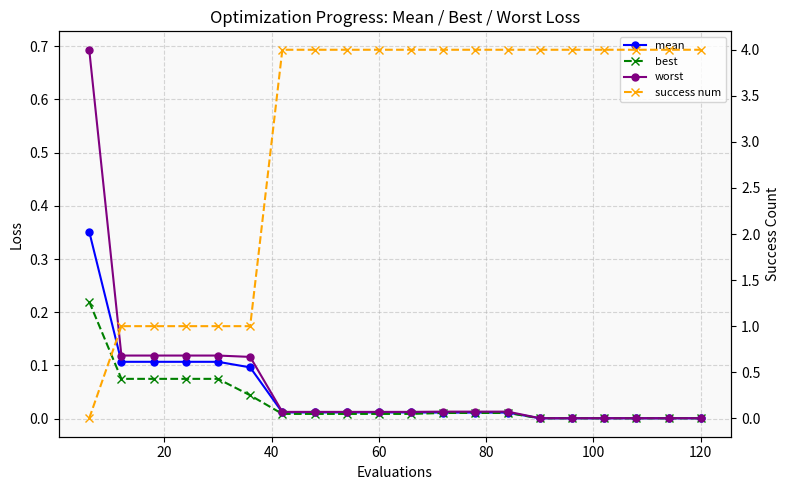

Reading right to left, extract all data points from this chart.

mean: 0.0	0.0	0.0	0.0	0.0	0.0	0.0	0.0	0.0	0.0	0.0	0.0	0.0	0.0	0.1	0.1	0.1	0.1	0.1	0.4
best: 0.0	0.0	0.0	0.0	0.0	0.0	0.0	0.0	0.0	0.0	0.0	0.0	0.0	0.0	0.0	0.1	0.1	0.1	0.1	0.2
worst: 0.0	0.0	0.0	0.0	0.0	0.0	0.0	0.0	0.0	0.0	0.0	0.0	0.0	0.0	0.1	0.1	0.1	0.1	0.1	0.7
success num: 4.0	4.0	4.0	4.0	4.0	4.0	4.0	4.0	4.0	4.0	4.0	4.0	4.0	4.0	1.0	1.0	1.0	1.0	1.0	0.0